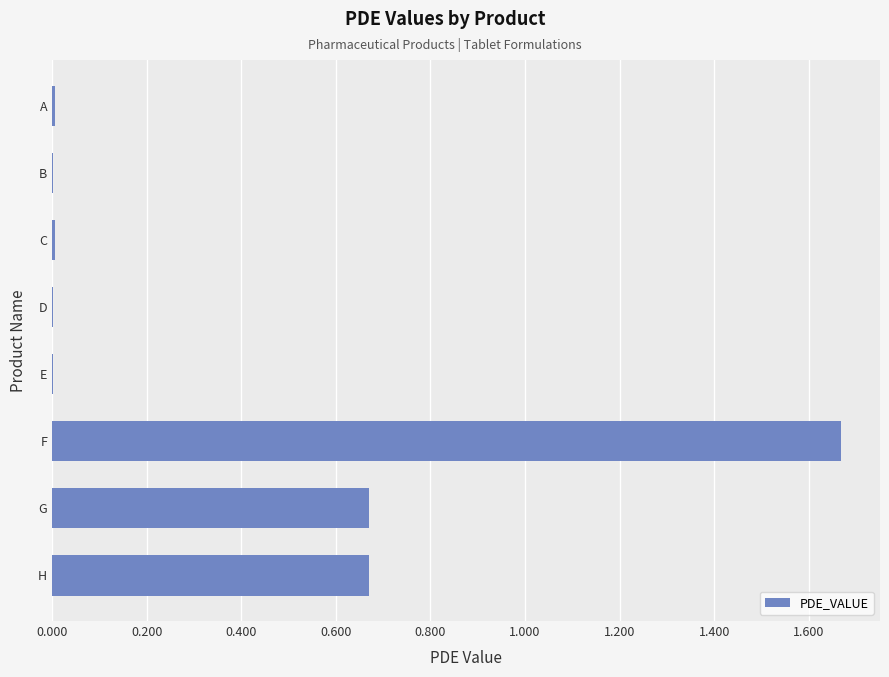

What is the sum of all values?

3.0